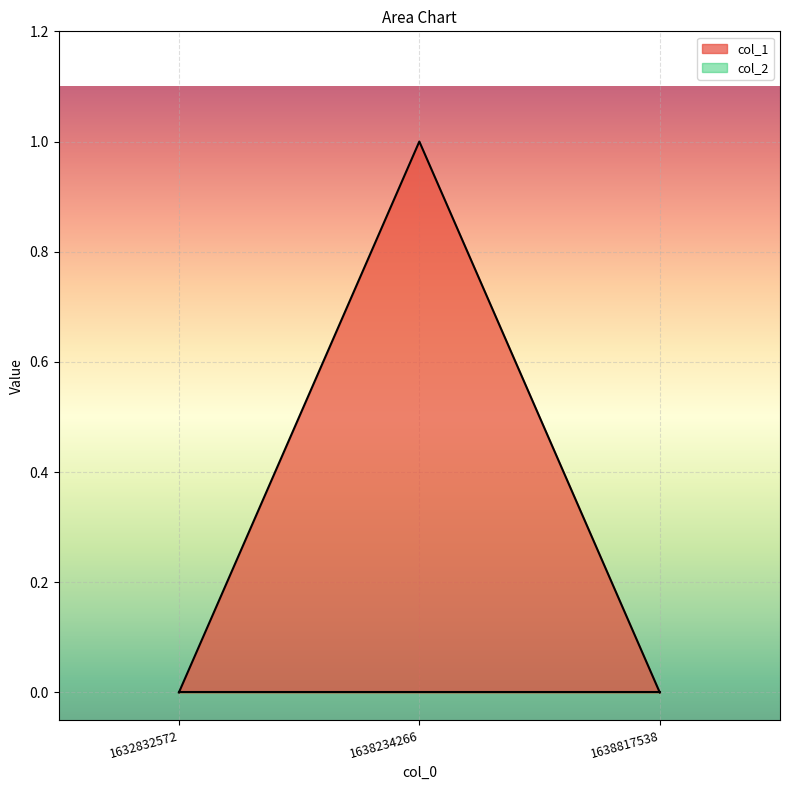

How many data points does each series have?

3